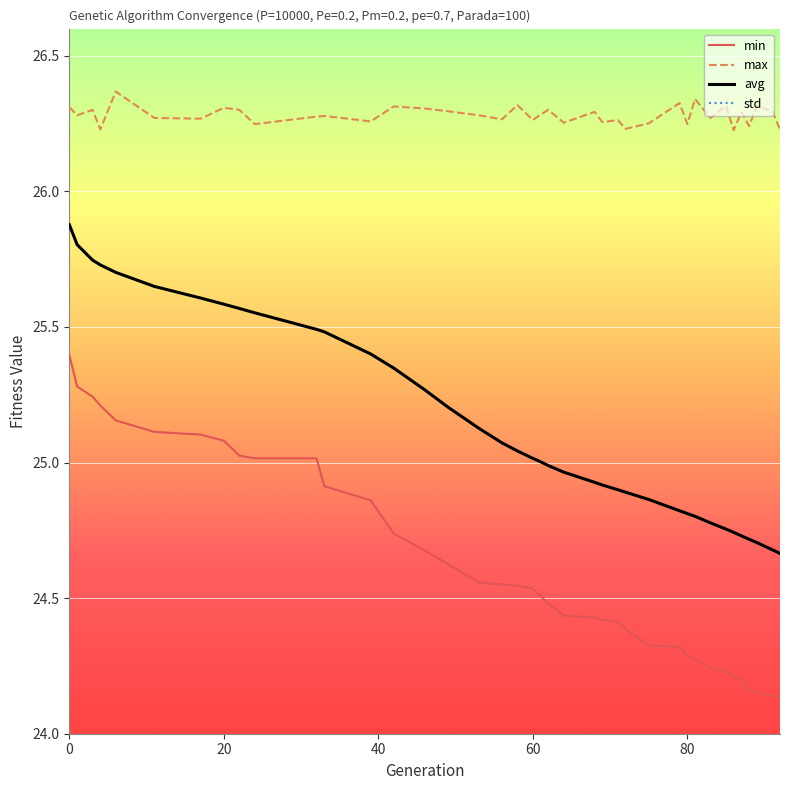

What is the maximum value for min?

25.4